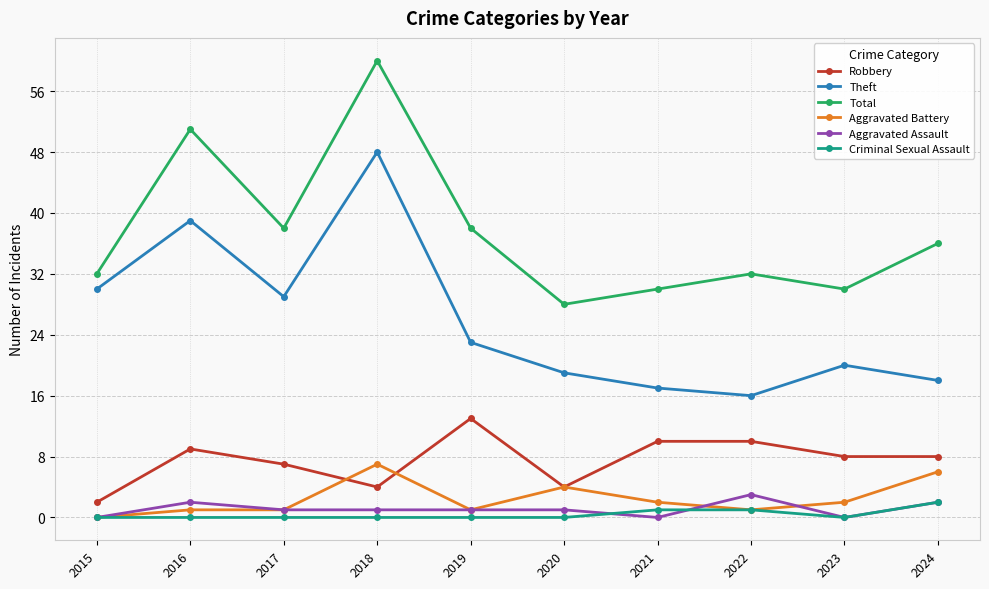

Reading left to right, extract all data points from this chart.

Robbery: 2015=2	2016=9	2017=7	2018=4	2019=13	2020=4	2021=10	2022=10	2023=8	2024=8
Theft: 2015=30	2016=39	2017=29	2018=48	2019=23	2020=19	2021=17	2022=16	2023=20	2024=18
Total: 2015=32	2016=51	2017=38	2018=60	2019=38	2020=28	2021=30	2022=32	2023=30	2024=36
Aggravated Battery: 2015=0	2016=1	2017=1	2018=7	2019=1	2020=4	2021=2	2022=1	2023=2	2024=6
Aggravated Assault: 2015=0	2016=2	2017=1	2018=1	2019=1	2020=1	2021=0	2022=3	2023=0	2024=2
Criminal Sexual Assault: 2015=0	2016=0	2017=0	2018=0	2019=0	2020=0	2021=1	2022=1	2023=0	2024=2